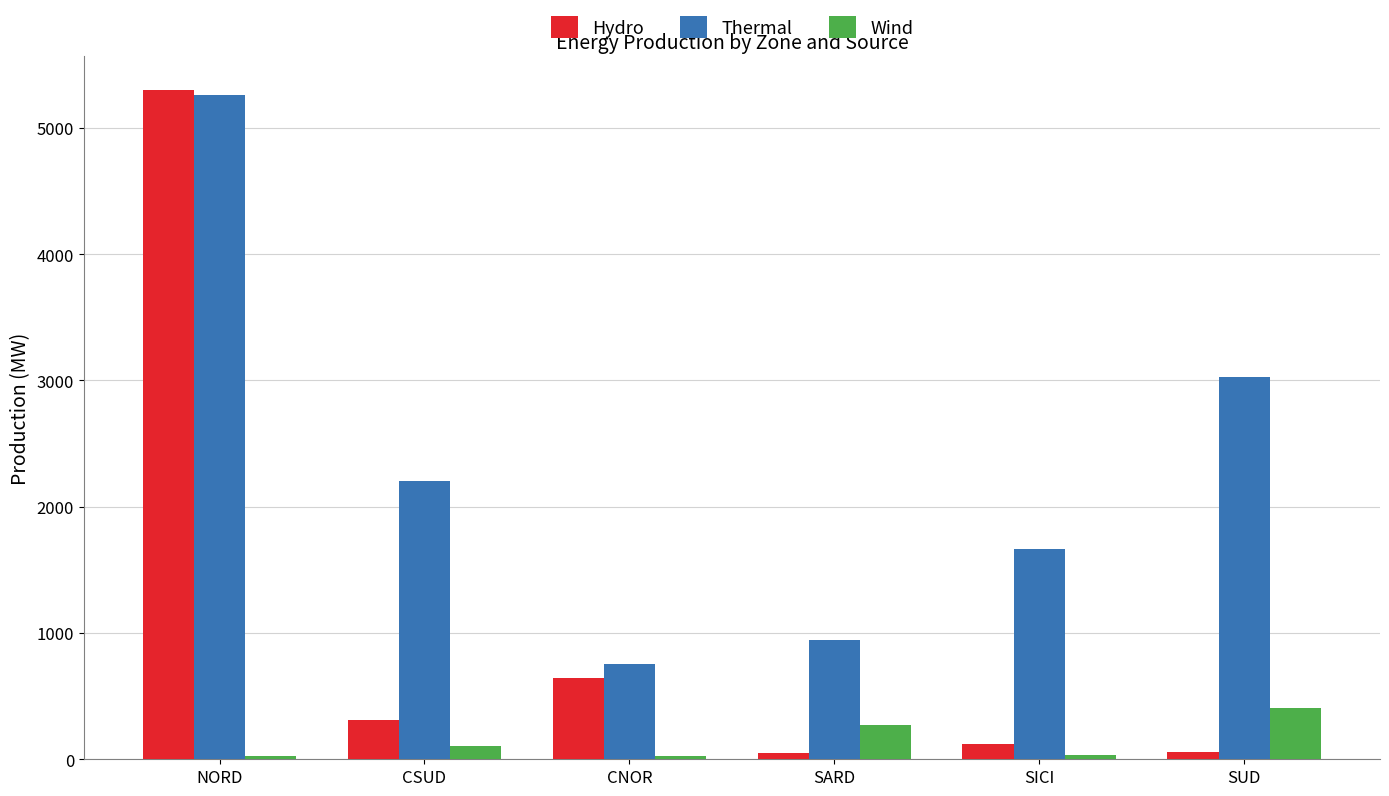

Rank the categories by Thermal value from lowest to highest.

CNOR, SARD, SICI, CSUD, SUD, NORD